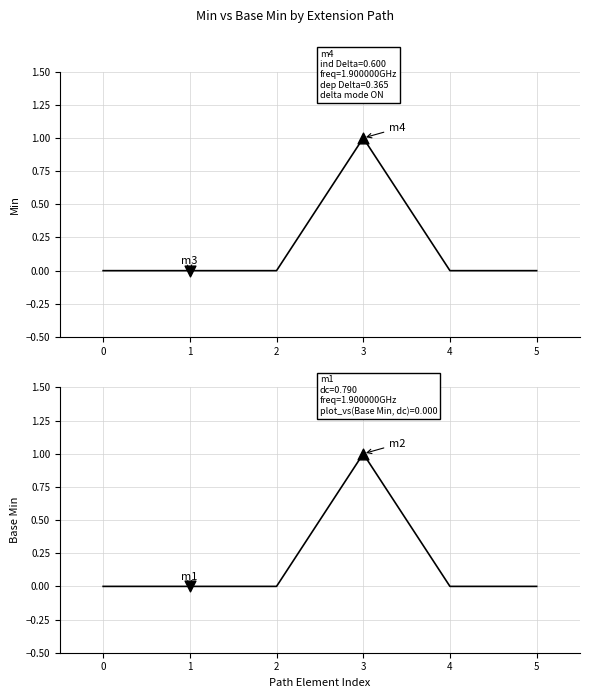

At how many categories does at least one series exceed 0?

1